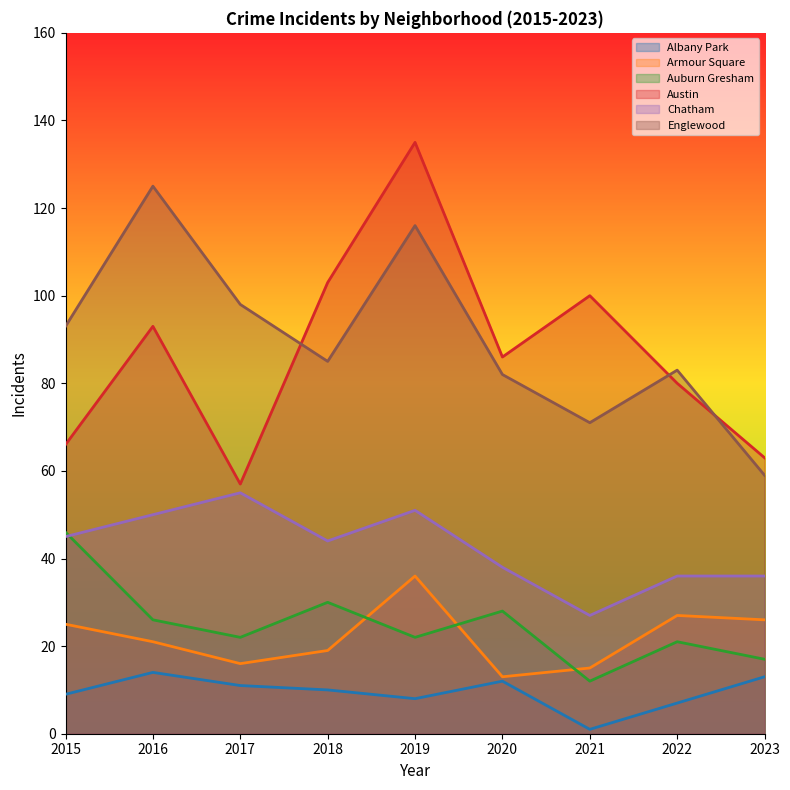

Count the number of data series in this chart.

6